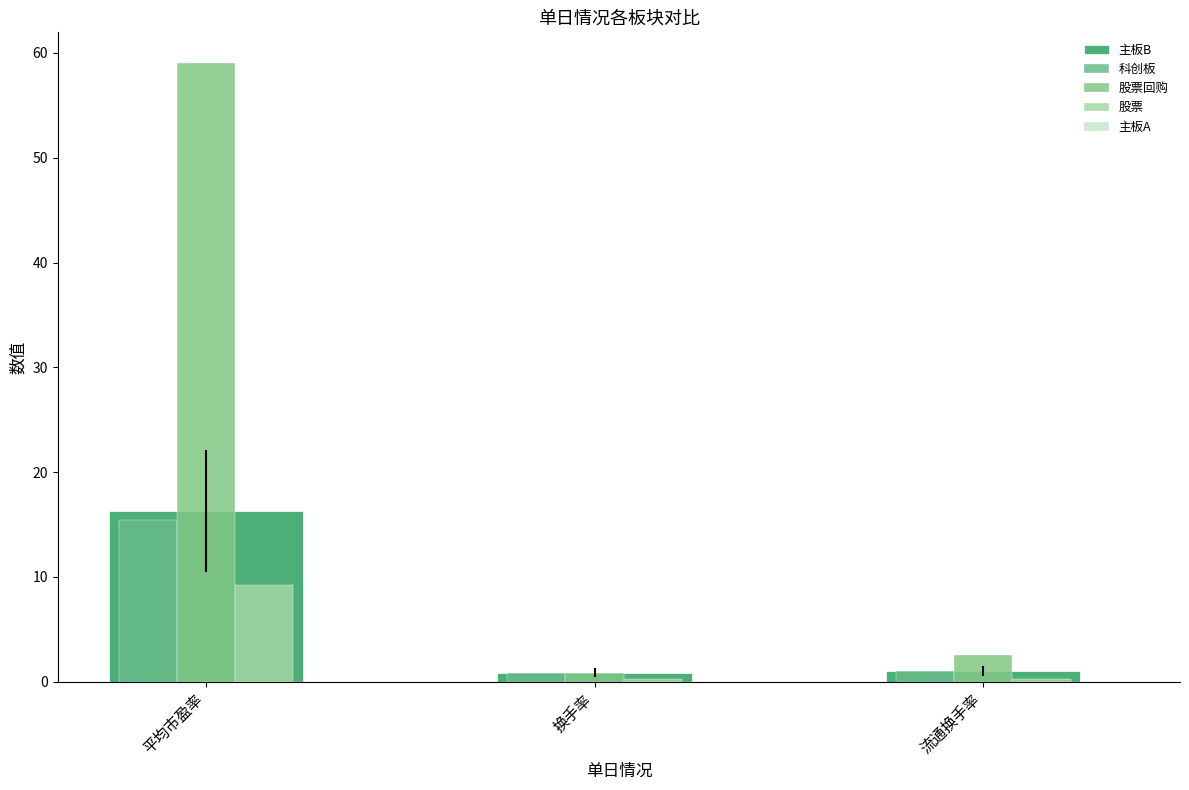

Reading left to right, what are all the values shown in this chart?

主板B: 16.3	0.9	1.0
科创板: 15.5	0.9	1.0
股票回购: 59.0	0.8	2.5
股票: 9.2	0.2	0.2
主板A: 0.0	0.0	0.0